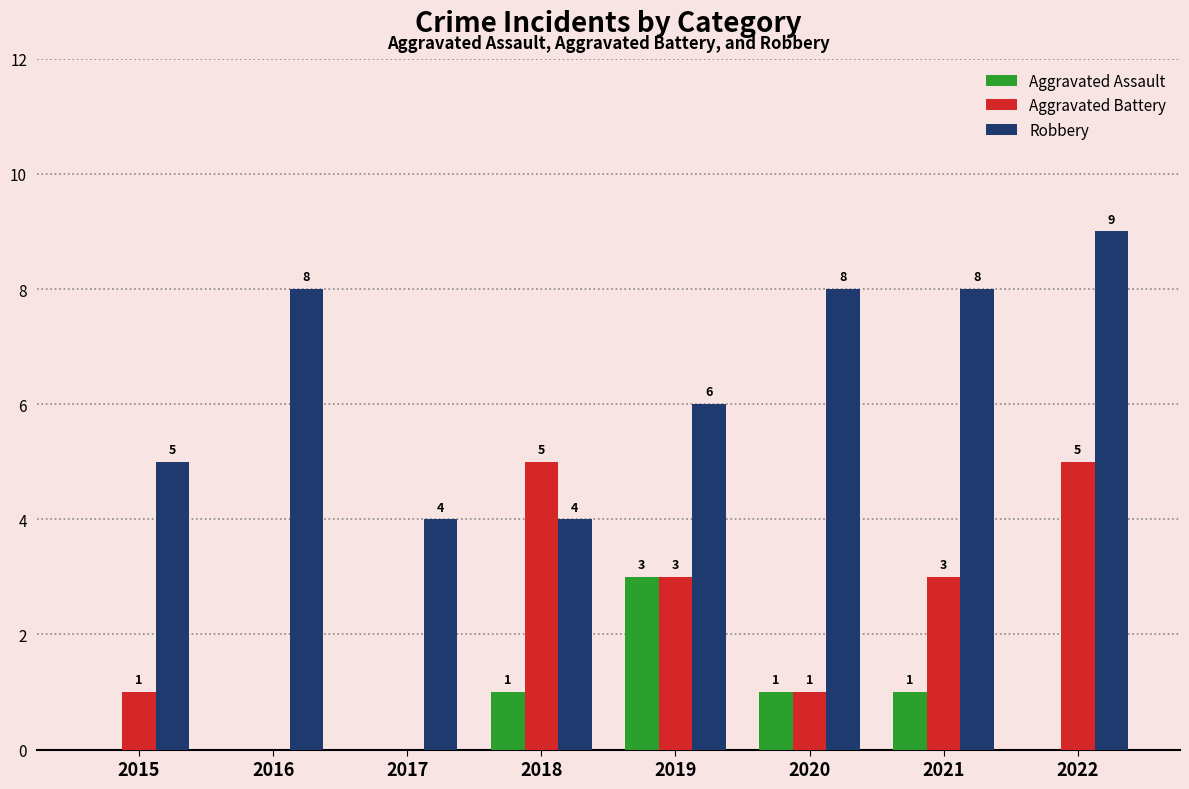

What value does the Robbery series have at 2021?

8